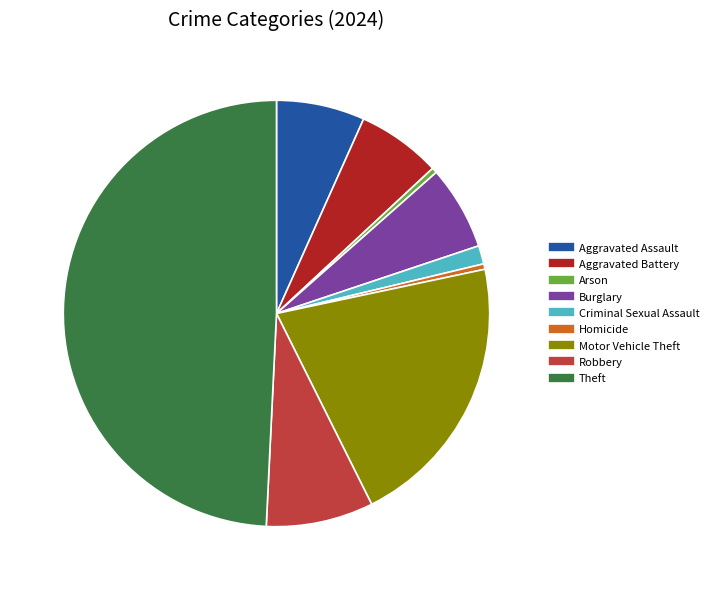

Which has a higher value, Aggravated Assault or Criminal Sexual Assault?

Aggravated Assault